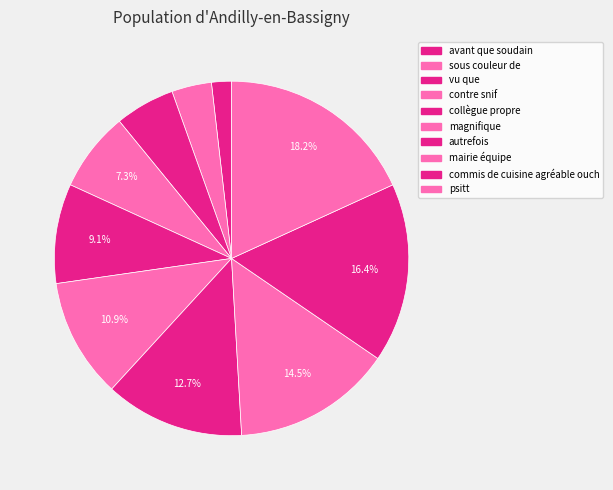

Does any single category account for the majority?

No